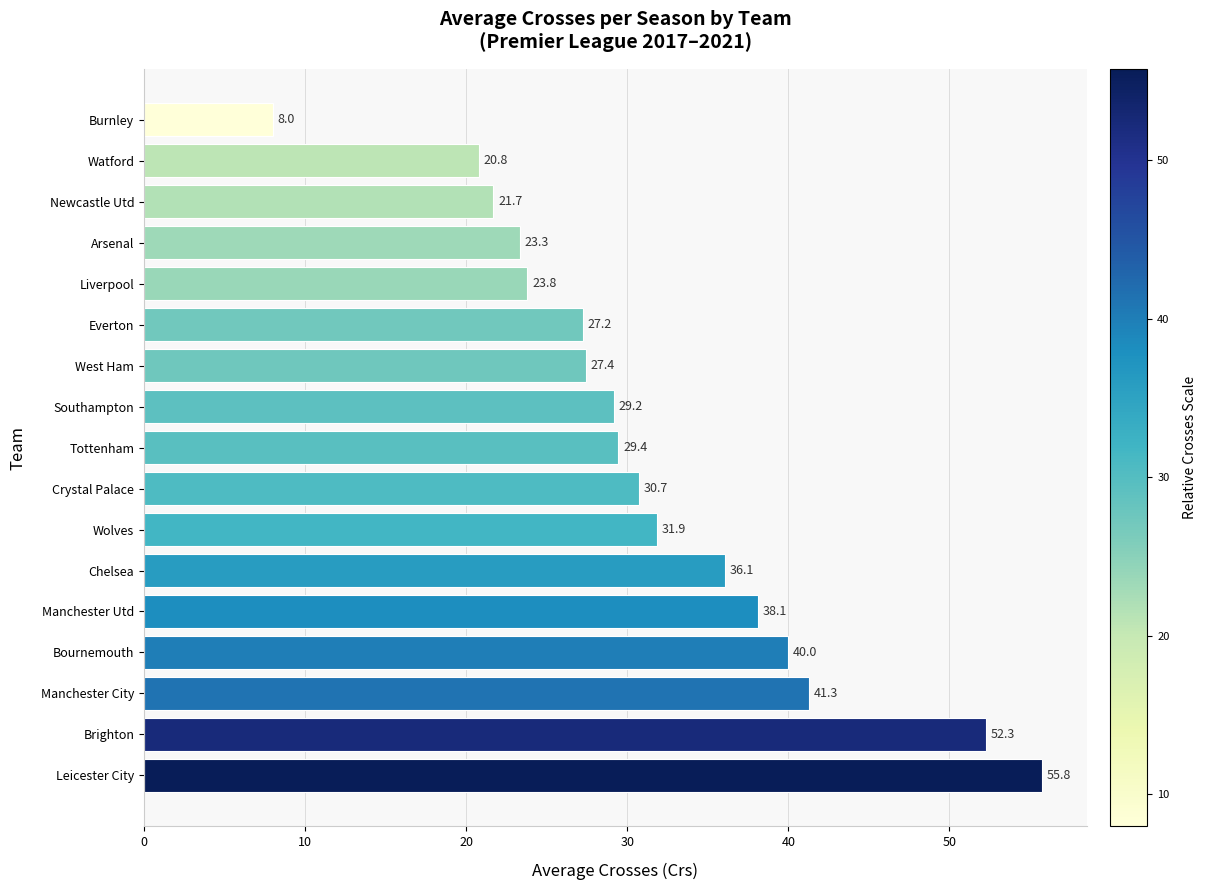

Reading bottom to top, extract all data points from this chart.

Leicester City=55.8	Brighton=52.3	Manchester City=41.3	Bournemouth=40.0	Manchester Utd=38.1	Chelsea=36.1	Wolves=31.9	Crystal Palace=30.7	Tottenham=29.4	Southampton=29.2	West Ham=27.4	Everton=27.2	Liverpool=23.8	Arsenal=23.3	Newcastle Utd=21.7	Watford=20.8	Burnley=8.0